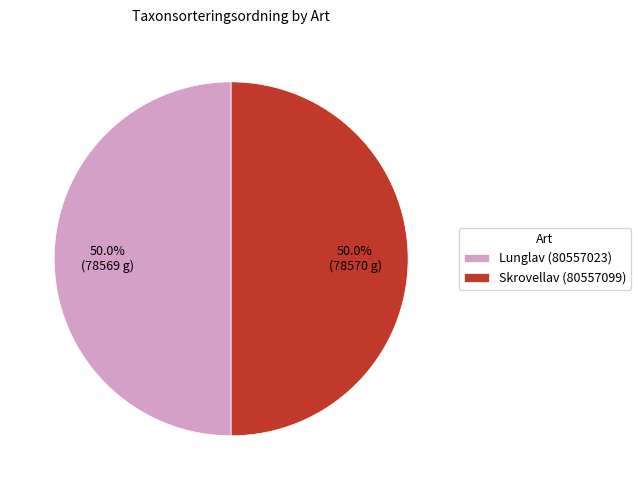

What is the total percentage of Skrovellav (80557099) and Lunglav (80557023)?

100.0%